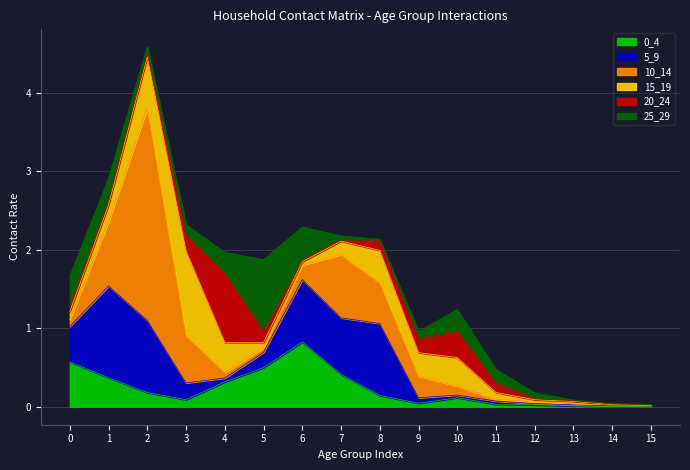

At which category does 25_29 reach its first local valley?

2